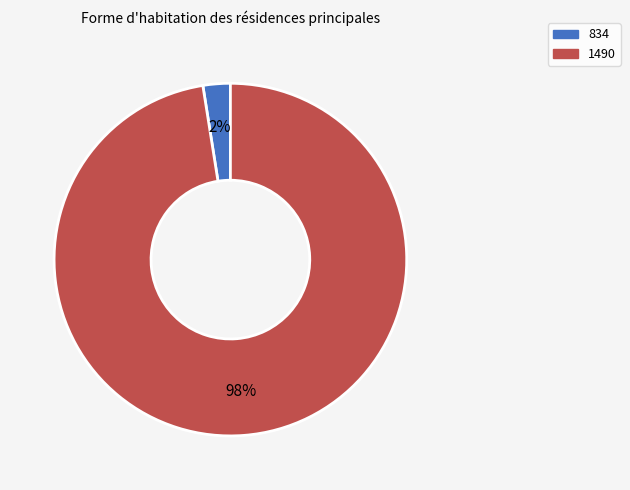

To the nearest percent, what is the average slice percentage?

50%